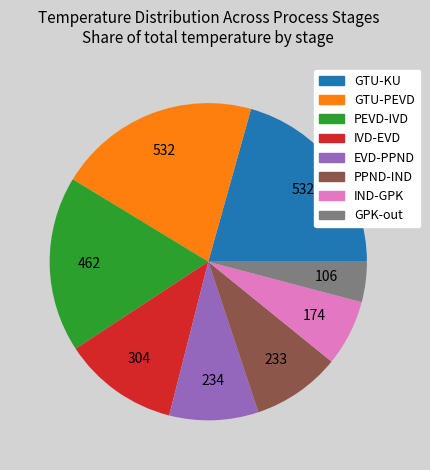

Is there any slice that represents more than half of the pie?

No